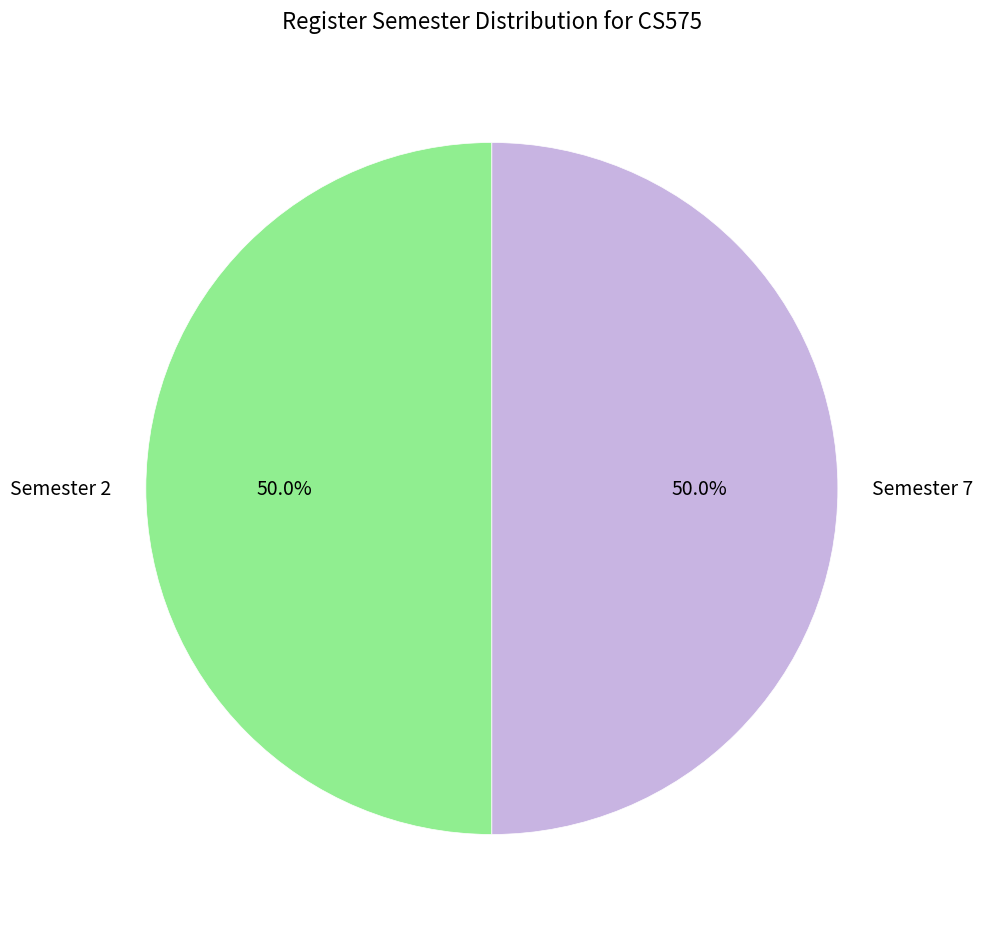

What is the ratio of the value at Semester 7 to the value at Semester 2?

1.0